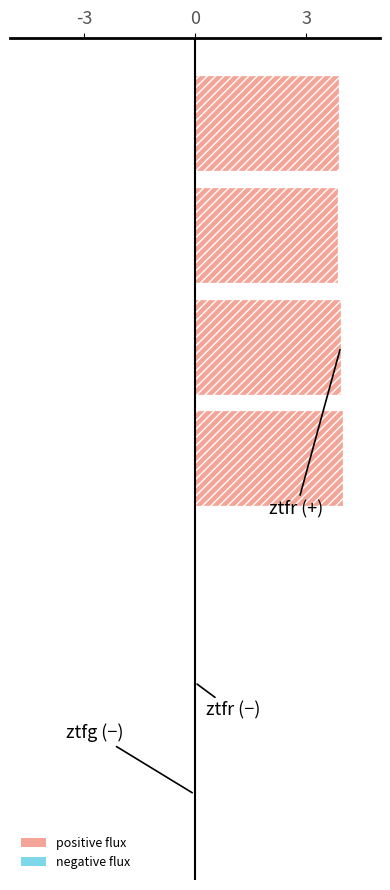

What is the maximum value shown in the chart?

4.0